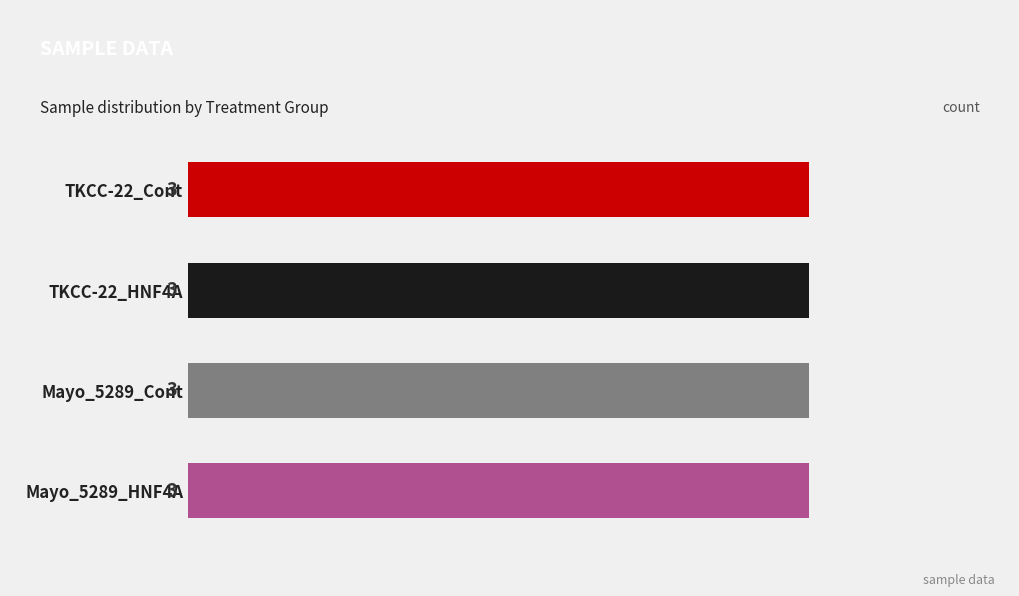

True or false: TKCC-22_Cont has a value of 3 at Mayo_5289_Cont.

True